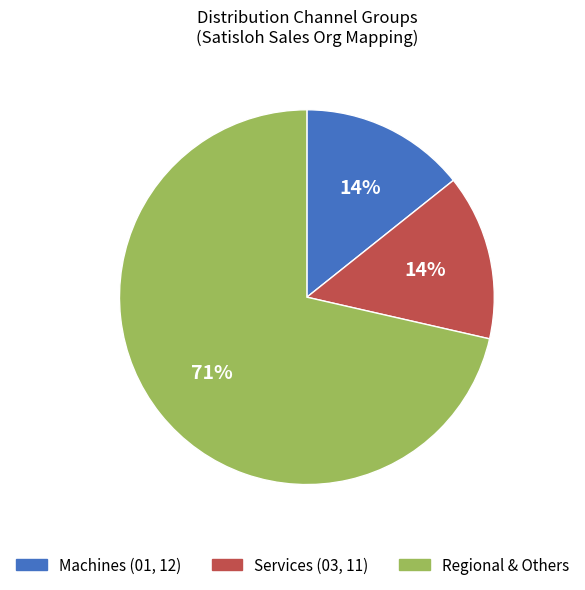

Is it true that Services (03, 11) is 14% of the pie?

True